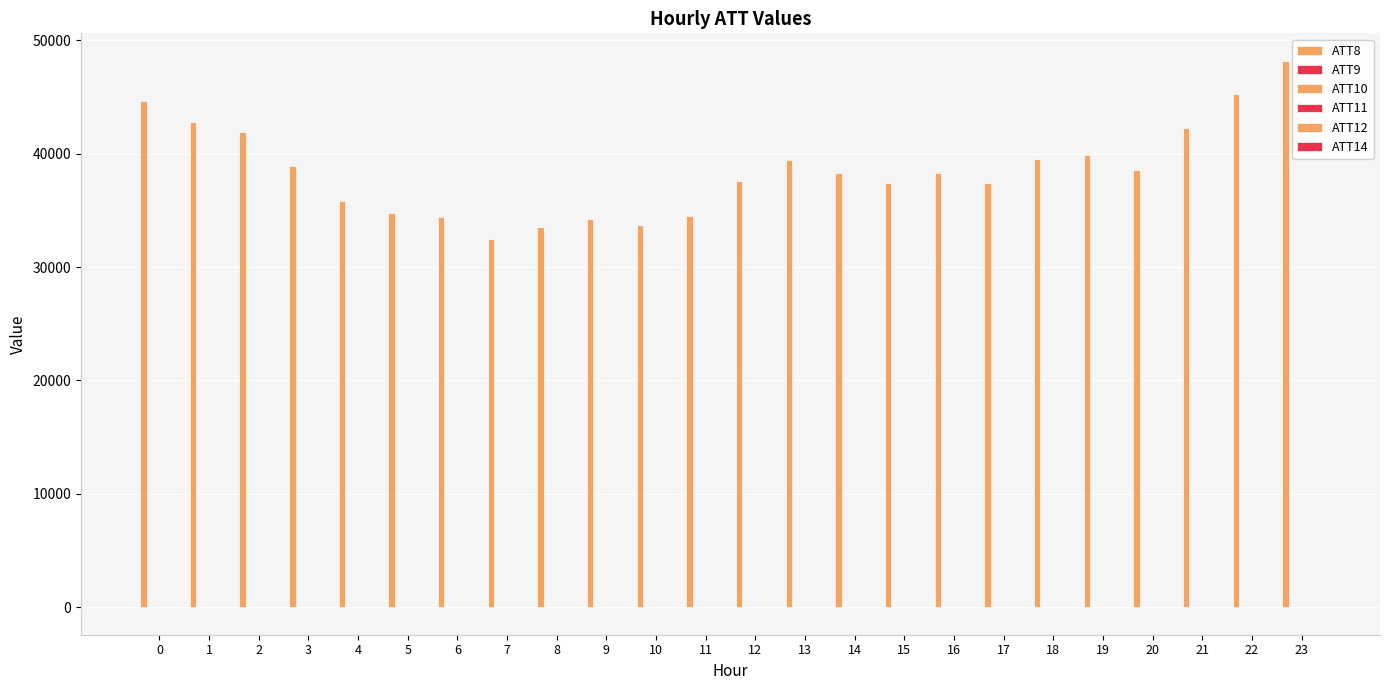

What is the difference between the highest and lowest values at 1?

42810.0